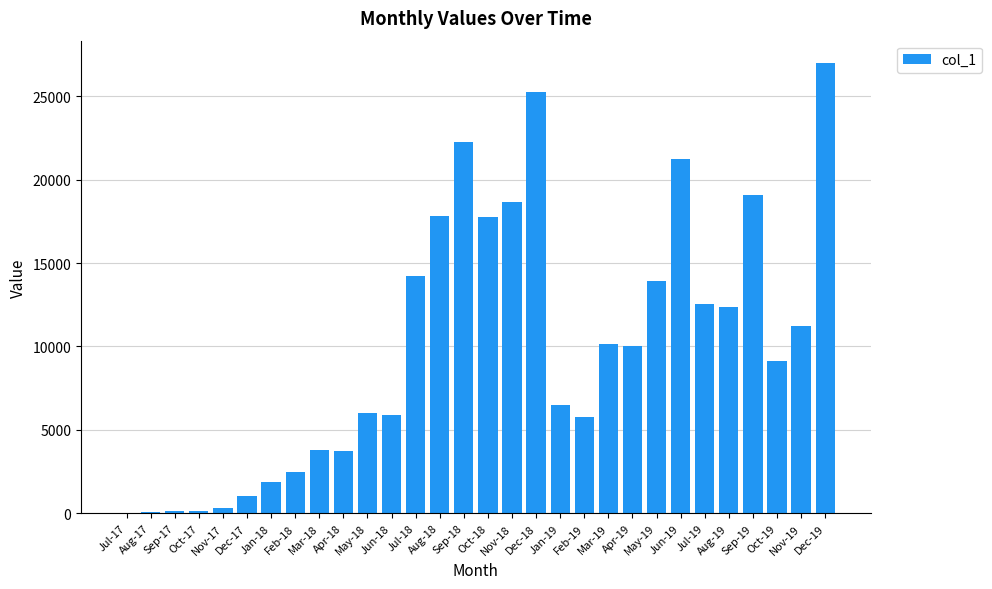

What is the greatest value displayed?

26975